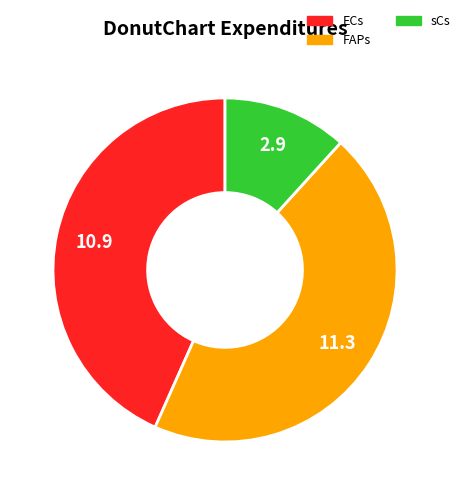

Which category has the biggest portion of the pie?

FAPs